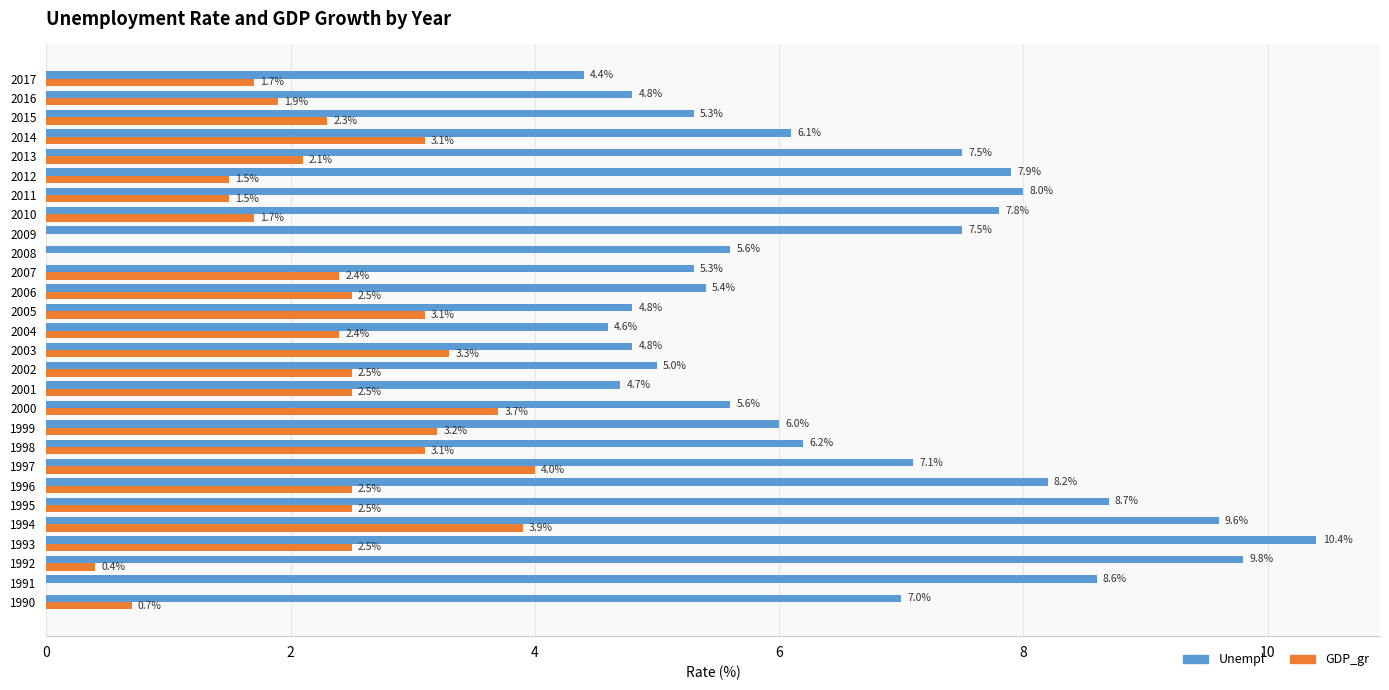

What is the sum of all GDP_gr values?

61.0